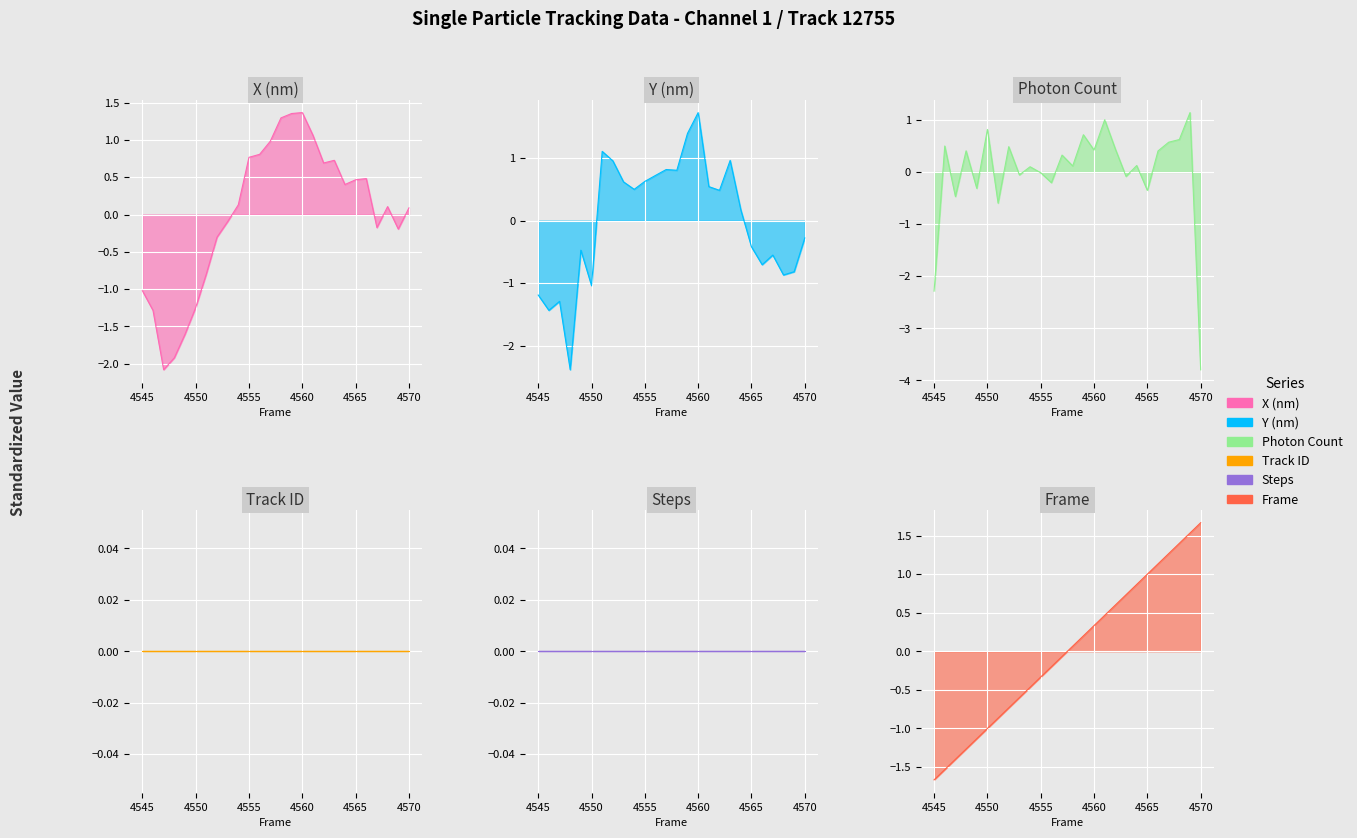

How many interior local peaks does the Photon Count line series have?

10